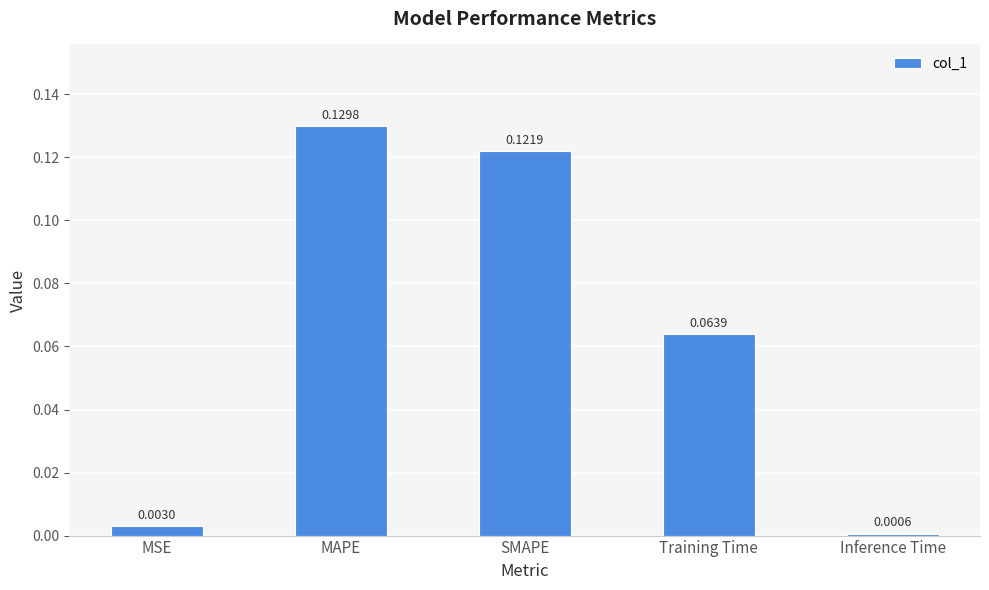

At which category does the chart reach its peak across all series?

MAPE